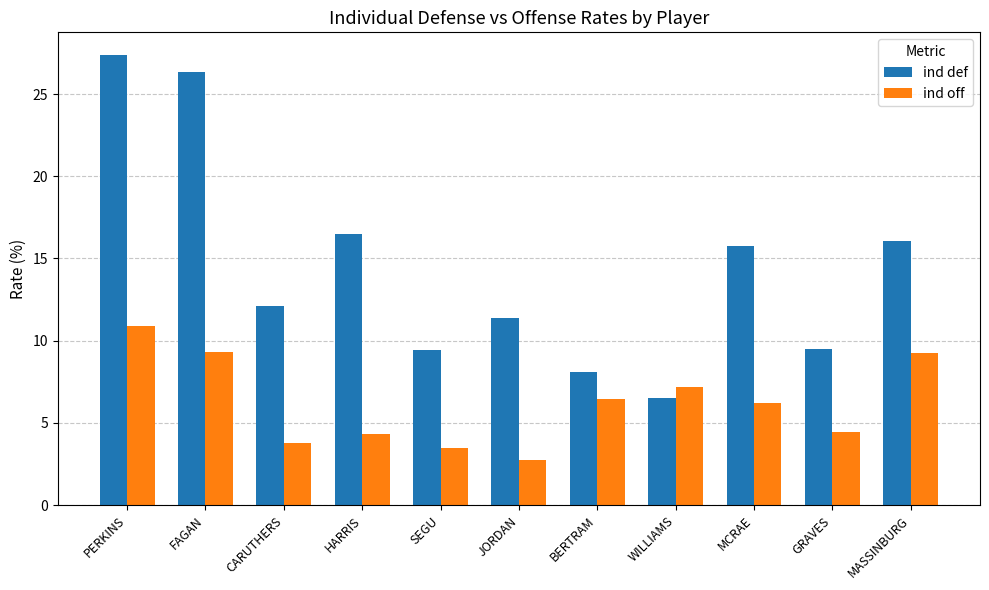

What is the greatest value displayed?

27.4